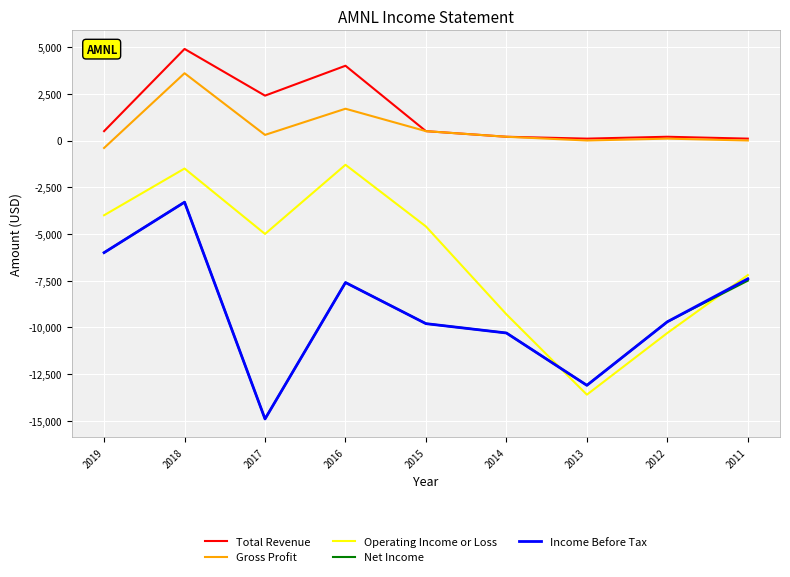

Which series has the widest spread of values?

Operating Income or Loss